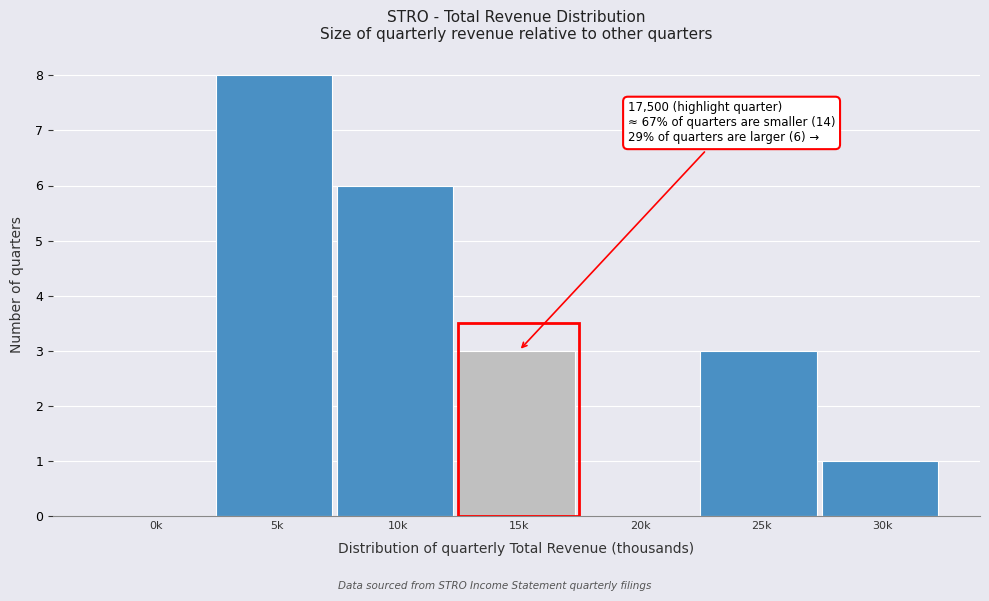

Reading left to right, transcribe all the data shown in this chart.

0k=0	5k=8	10k=6	15k=3	20k=0	25k=3	30k=1